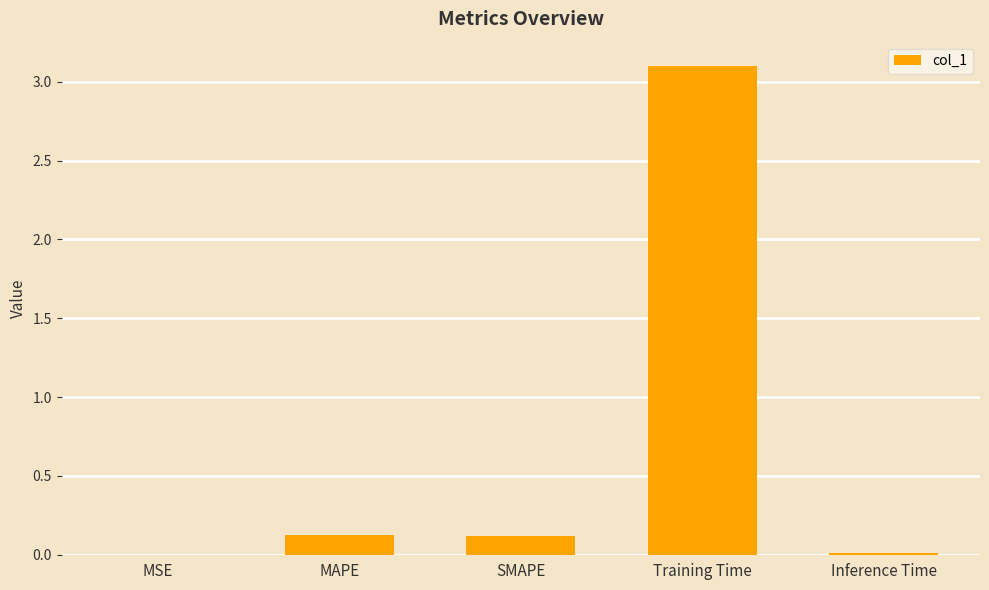

Between Training Time and MSE, which is larger?

Training Time